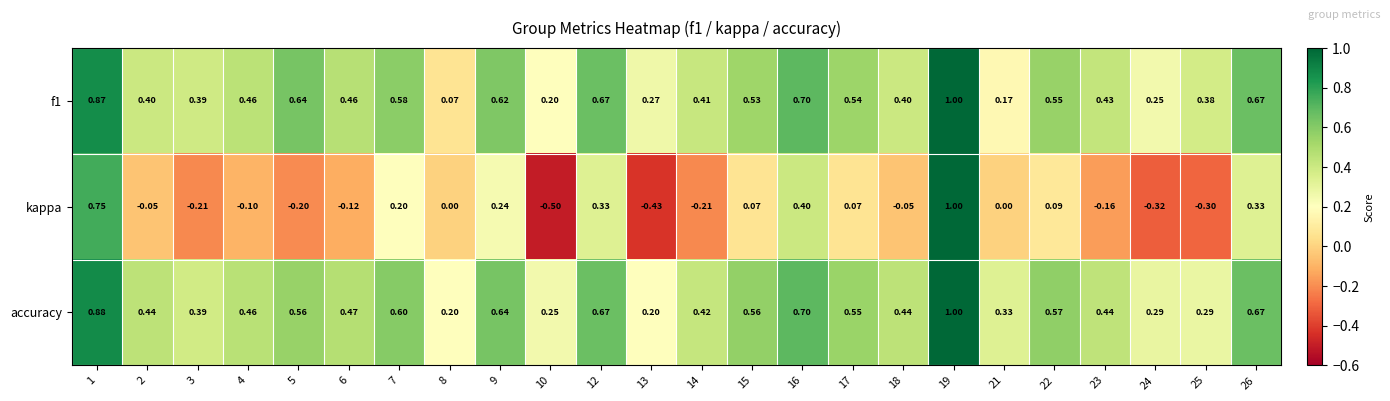

At how many categories does at least one series exceed 0?

24